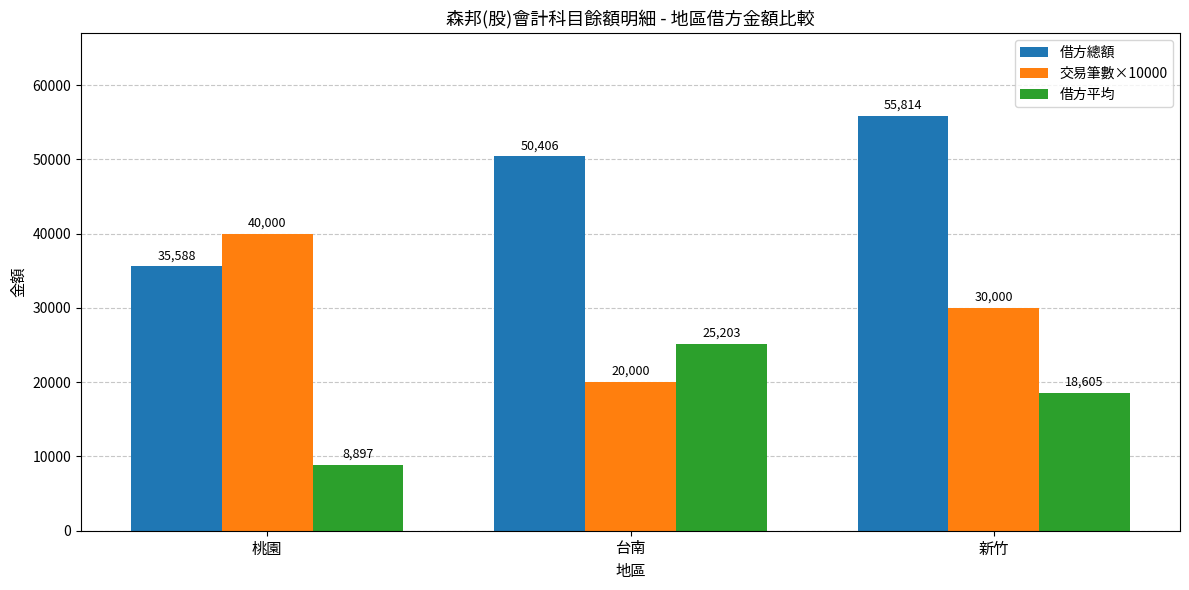

Between 台南 and 新竹, which series saw the biggest shift?

交易筆數×10000